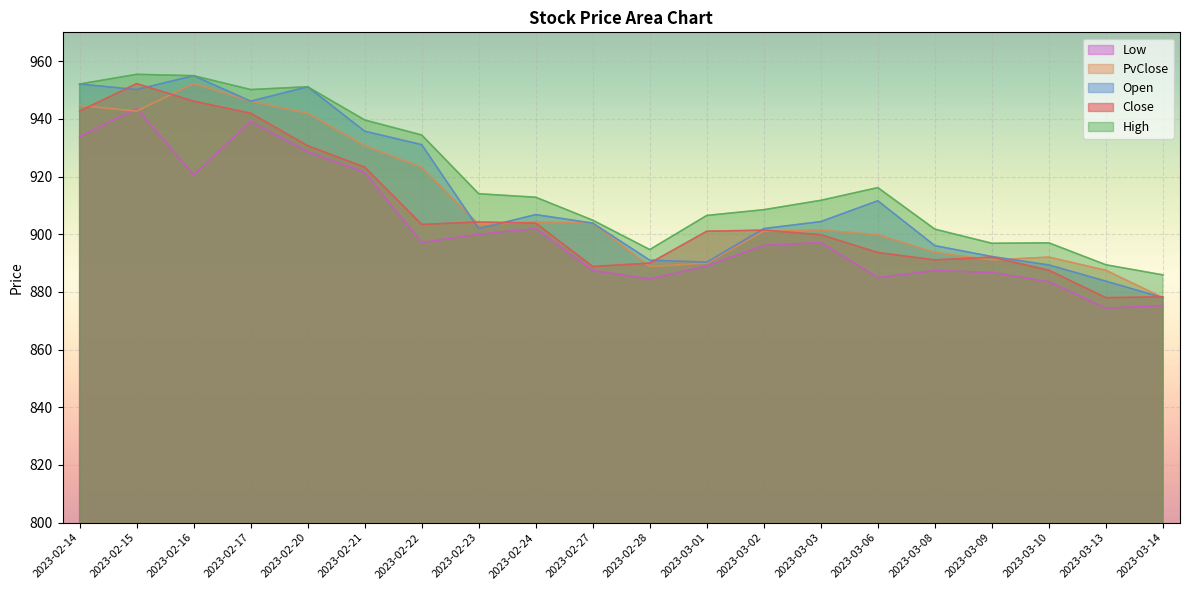

Reading right to left, extract all data points from this chart.

Close: 878.3	878.0	887.5	892.1	891.1	893.7	899.8	901.4	901.0	890.0	888.8	903.9	904.2	903.4	923.2	930.7	942.0	946.1	952.2	942.7
PvClose: 878.0	887.5	892.1	891.1	893.7	899.8	901.4	901.0	890.0	888.8	903.9	904.2	903.4	923.2	930.7	942.0	946.1	952.2	942.7	944.6
High: 885.9	889.4	897.0	896.9	901.8	916.2	911.8	908.5	906.5	894.7	904.9	912.8	914.0	934.4	939.6	951.1	950.2	955.0	955.4	952.1
Open: 878.0	883.7	889.4	892.3	896.0	911.6	904.4	902.0	890.3	891.0	903.9	906.8	902.0	931.0	935.7	951.1	946.1	955.0	950.2	952.1
Low: 875.3	874.4	883.5	886.7	887.4	885.0	897.1	896.1	889.0	884.5	887.4	902.0	900.0	897.1	921.4	928.6	939.1	920.6	943.6	933.9